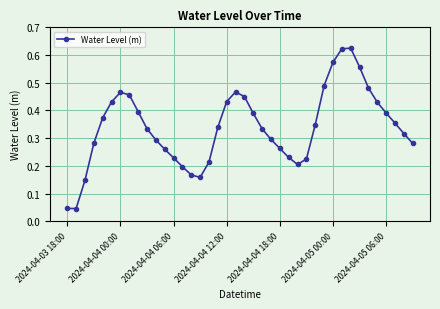

True or false: the data has more than 2 interior local peaks.

True